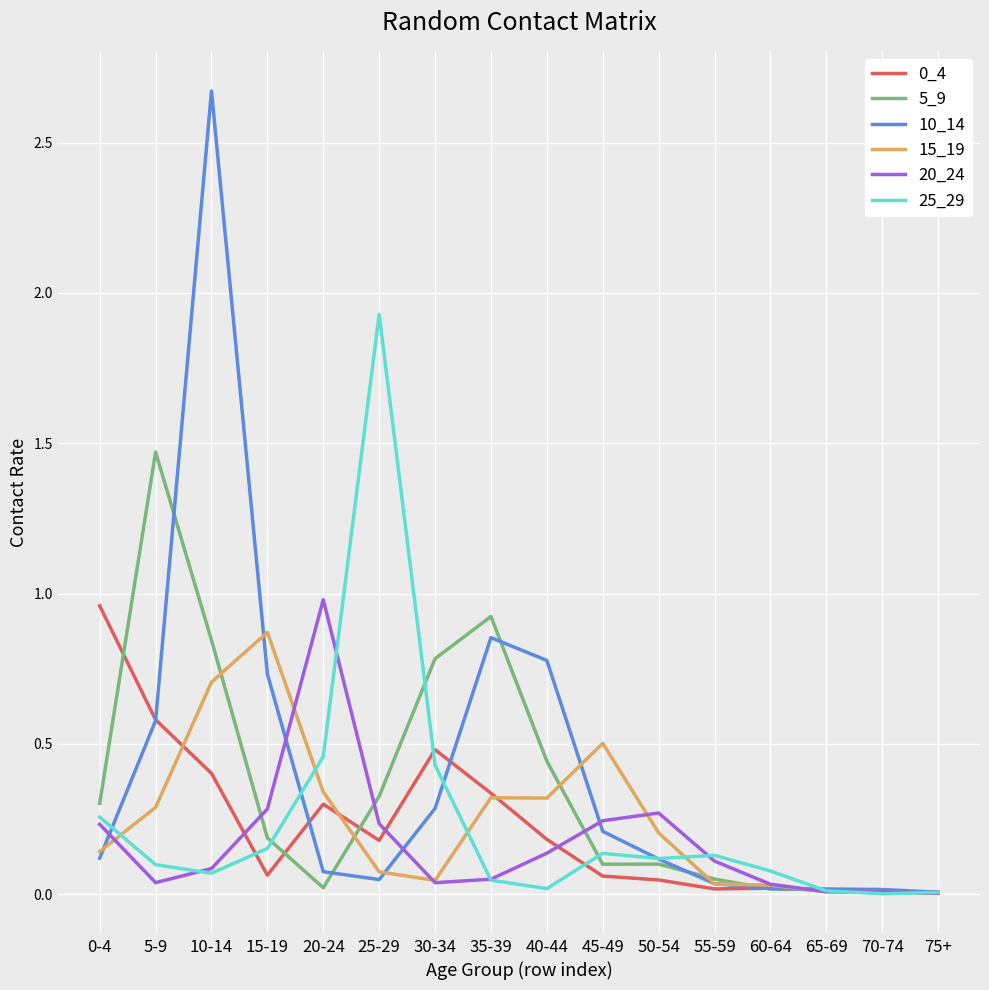

The value of 10_14 at 55-59 is 0.0. True or false?

True